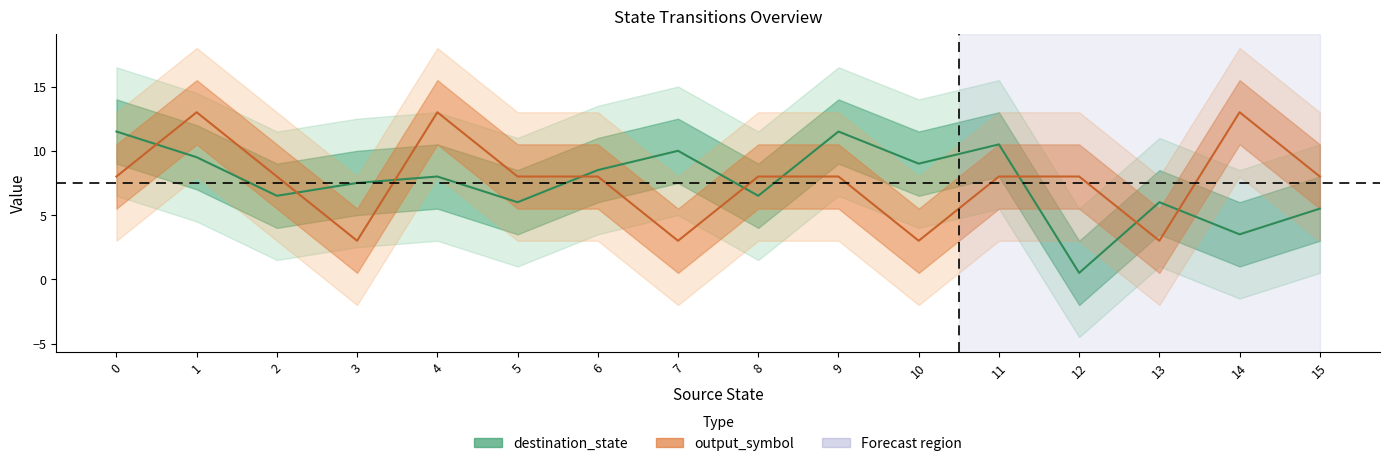

List the series in order of their peak value, highest first.

output_symbol (mean), destination_state (mean)